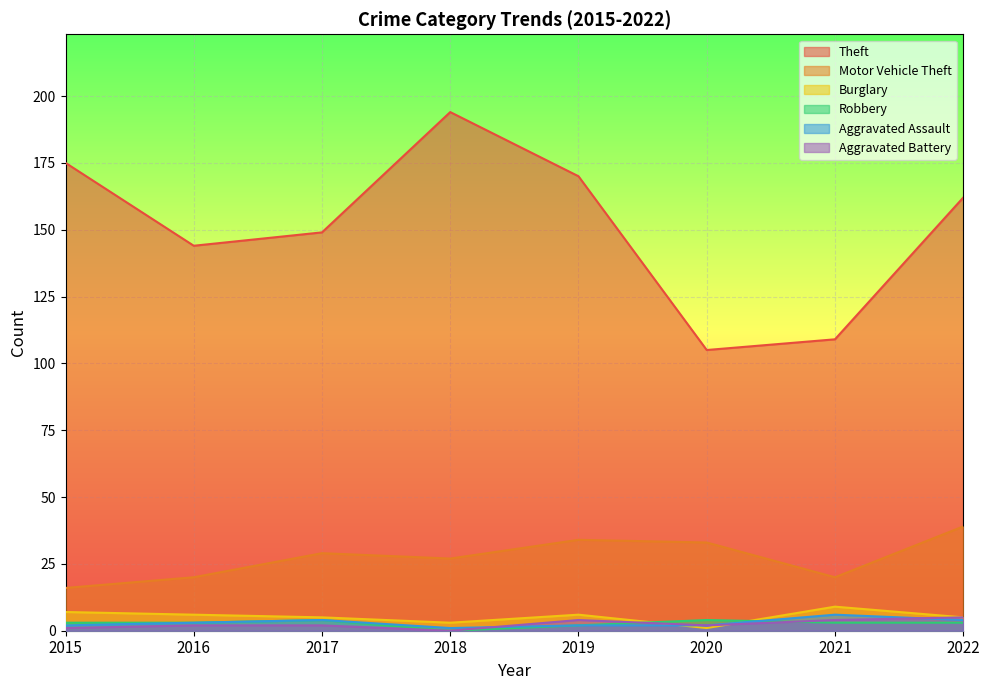

True or false: Robbery and Burglary intersect in this chart.

True